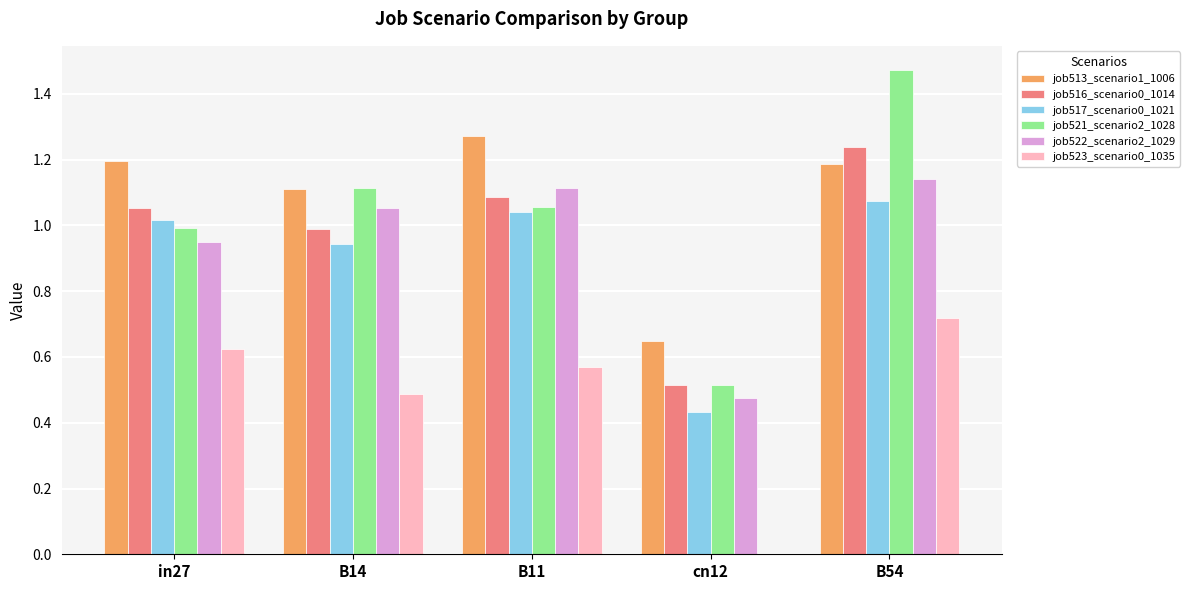

Between B14 and cn12, which series saw the biggest shift?

job521_scenario2_1028